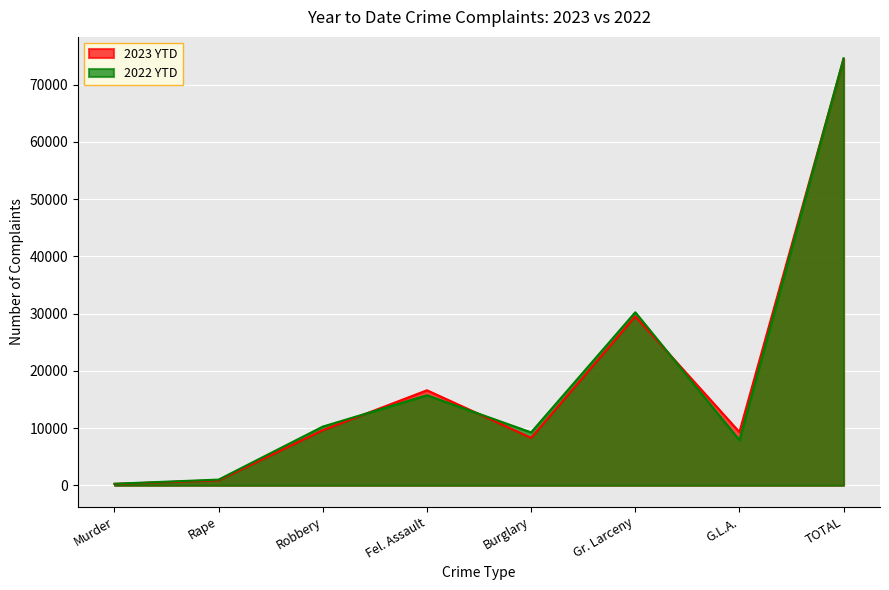

How many intersections are there between 2023 YTD and 2022 YTD?

4